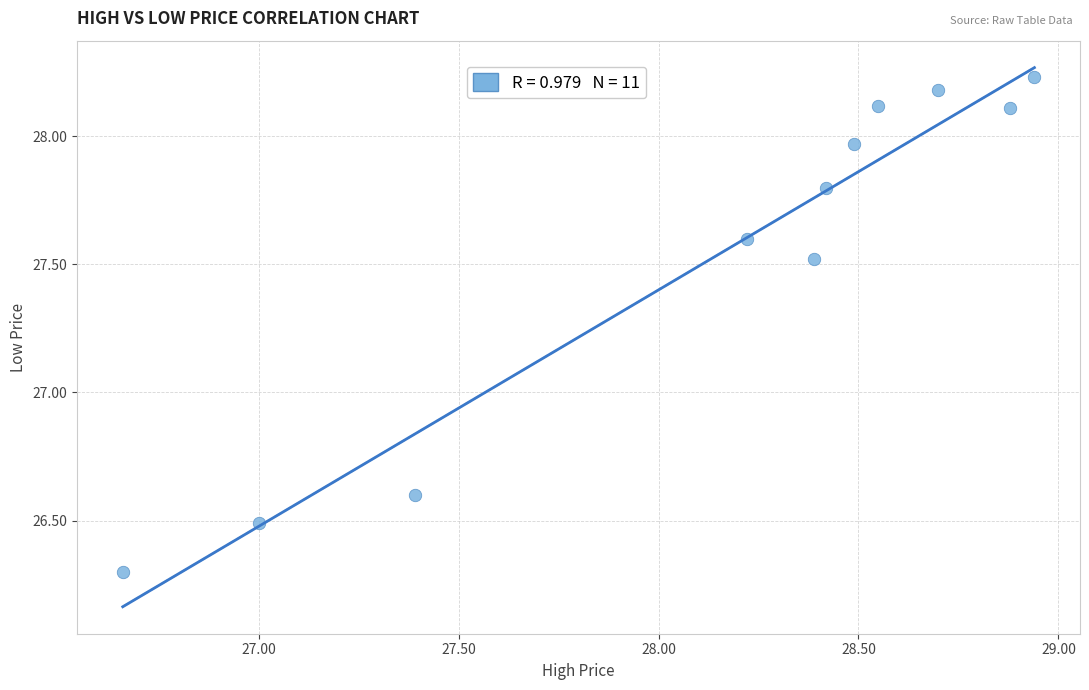

What is the average Y value?

27.5